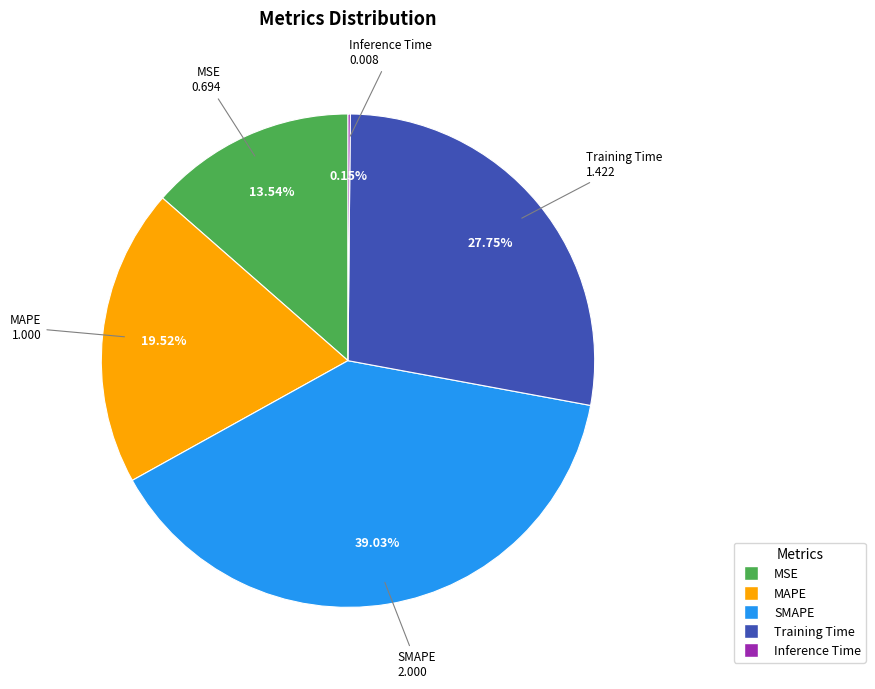

Which has a higher value, Training Time or MAPE?

Training Time